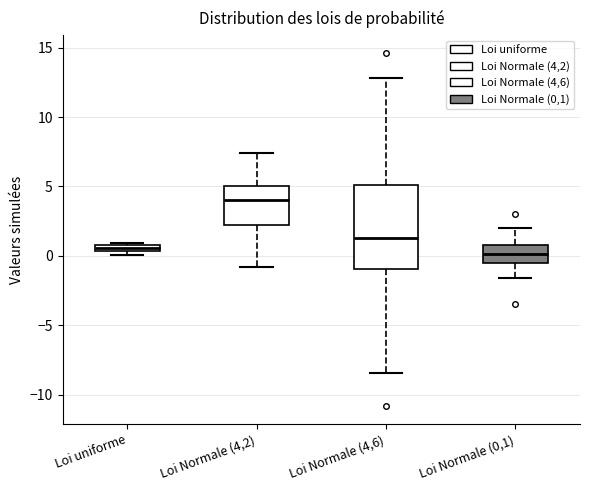

Comparing the boxes themselves (not the whiskers), which one is the tallest?

Loi Normale (4,6)